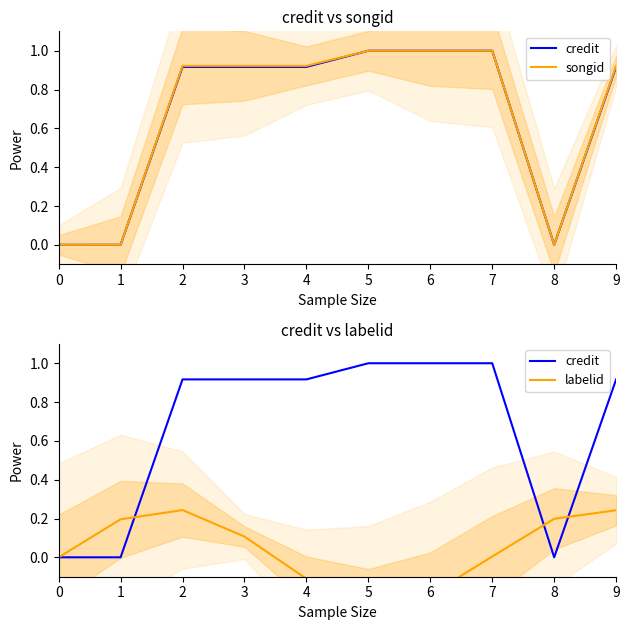

Does the chart display data point markers on the line(s)?

No